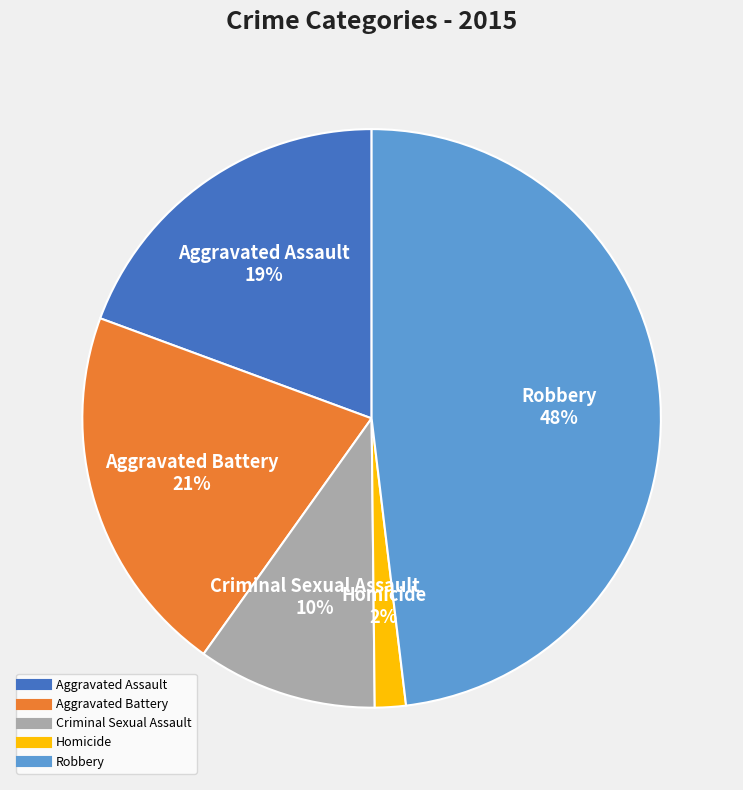

Do Robbery and Aggravated Battery together represent more than half of the pie?

Yes